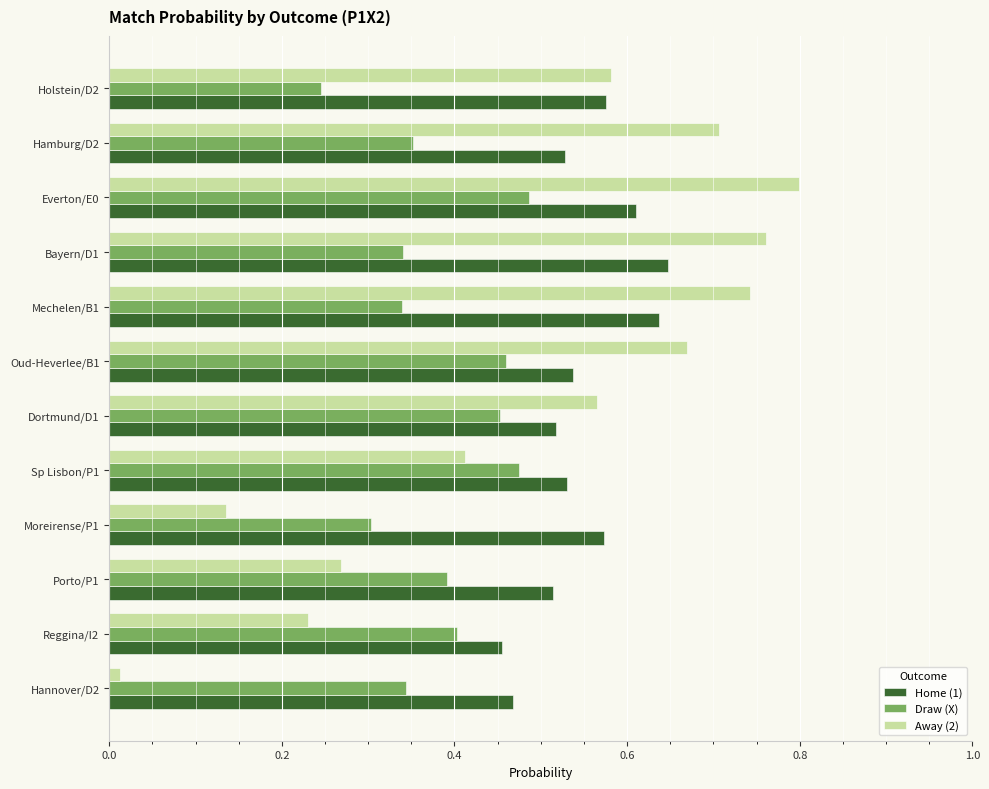

The value of Away (2) at Oud-Heverlee/B1 is 0.3. True or false?

False